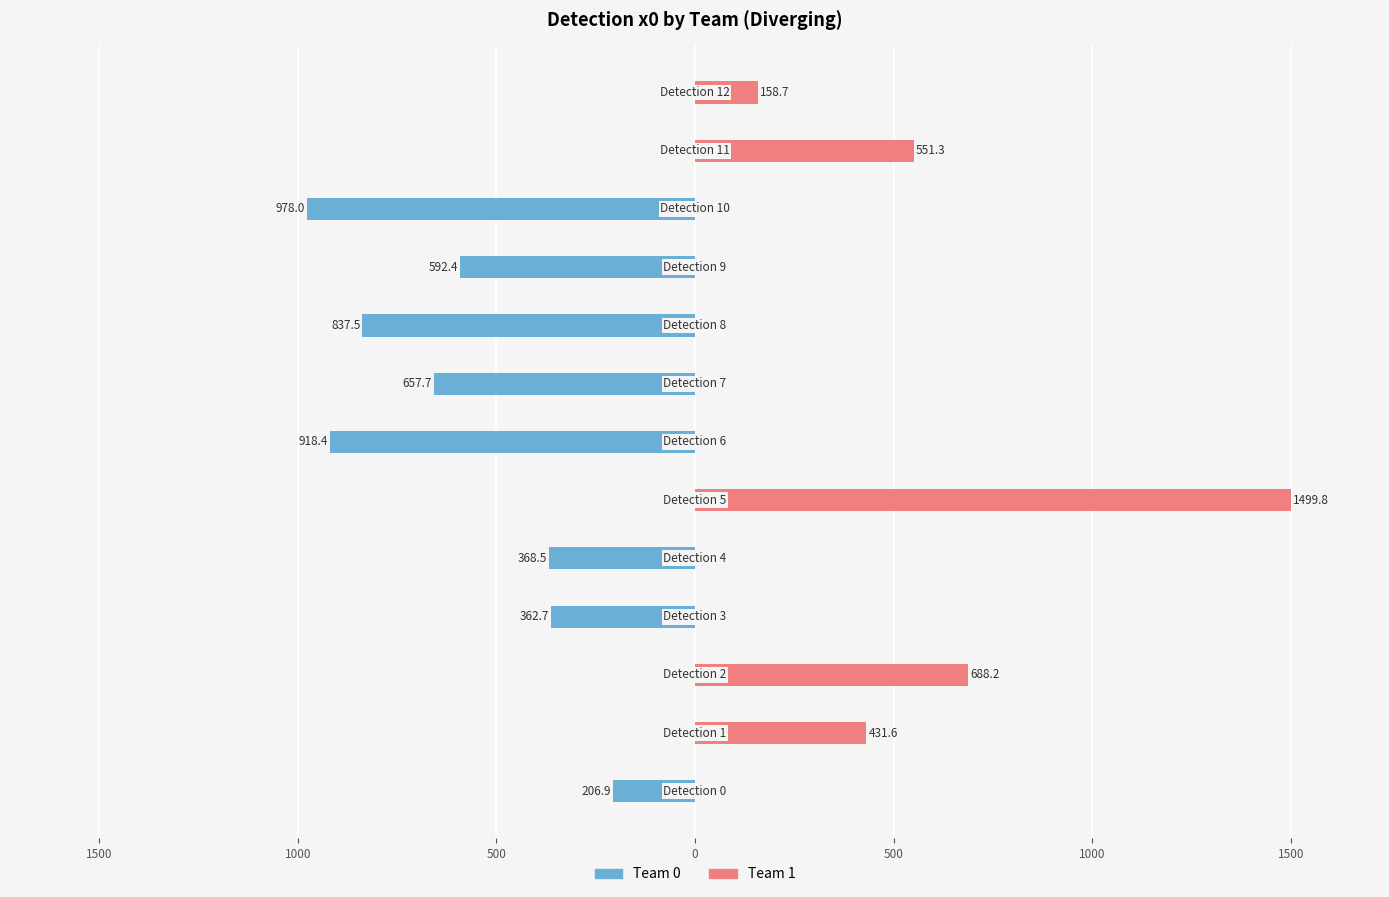

Does the chart contain any negative values?

Yes